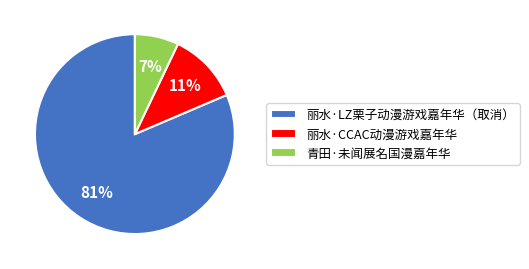

To the nearest percent, what is the average slice percentage?

33%